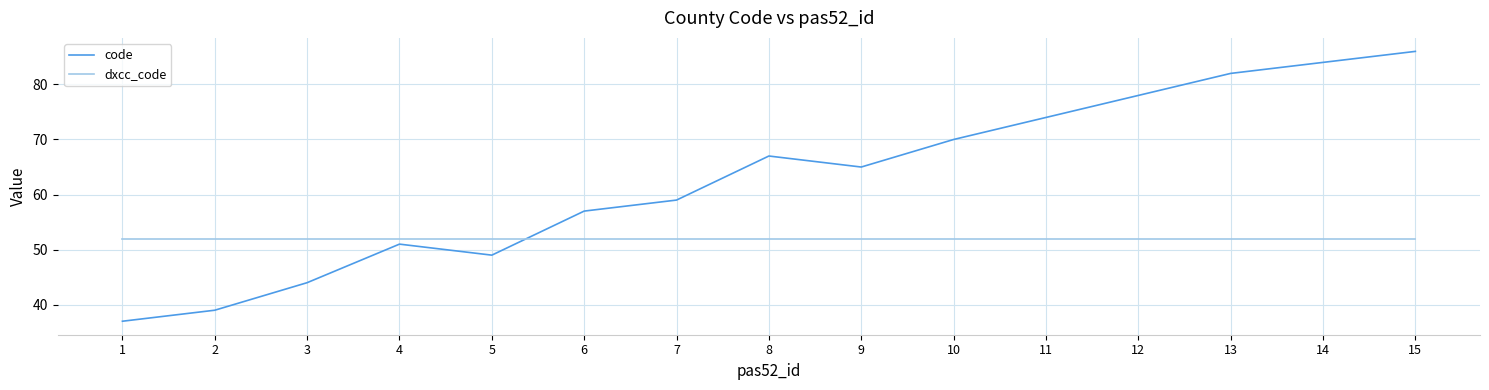

At which category is the sum across all series the highest?

15